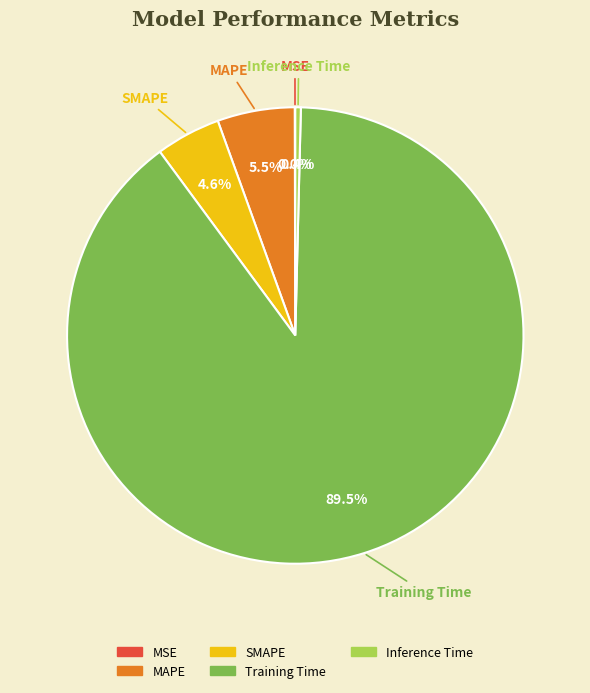

How much of the chart is everything except SMAPE?

95.4%